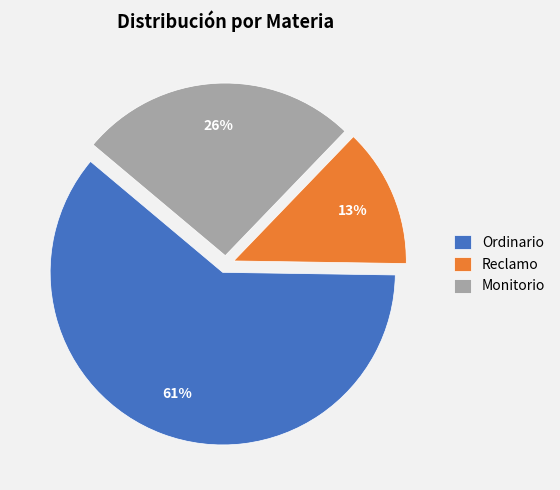

To the nearest percent, what is the combined percentage of Reclamo and Monitorio?

39%